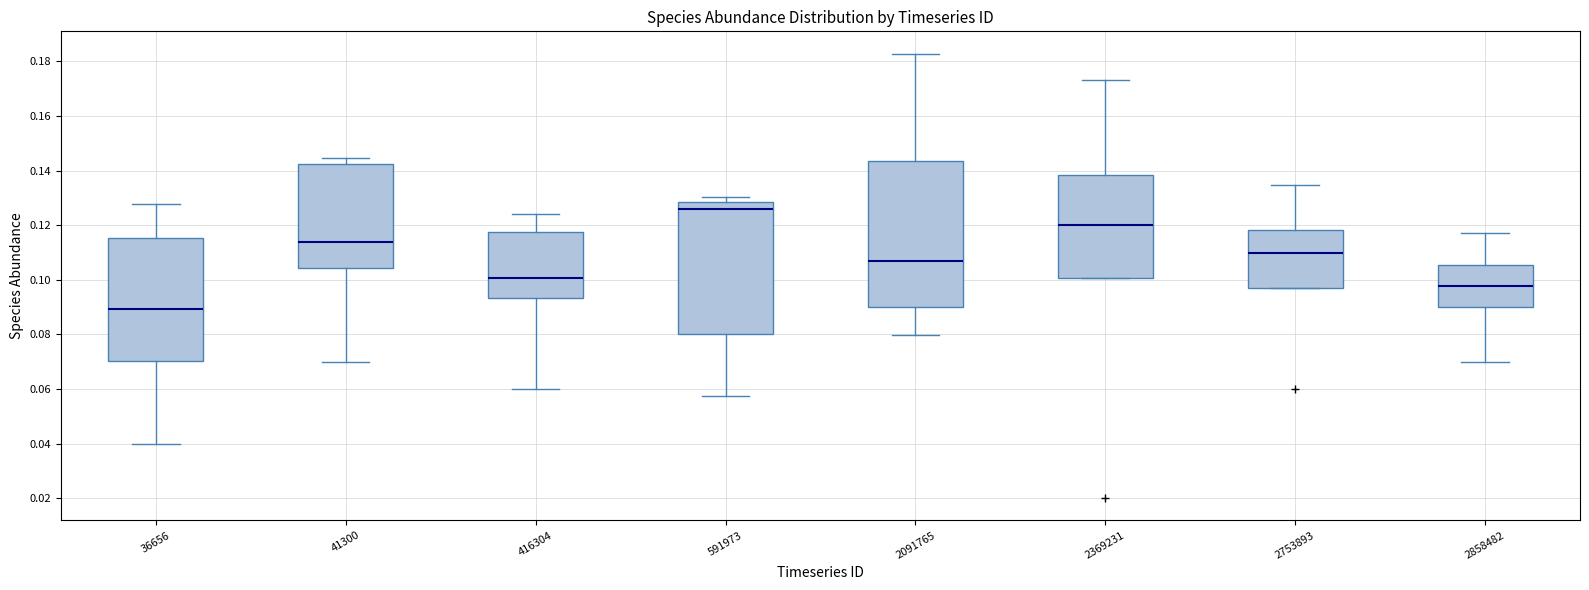

Reading left to right, transcribe this box plot: for each box, give where its median line is, the range the box spans, and where its two whiskers end, as read against the y-axis. The values are not printed on the chart, so give them approximately, as read against the axis.

36656: median 0.090, box 0.070 to 0.116, whiskers 0.040 to 0.128
41300: median 0.114, box 0.104 to 0.142, whiskers 0.070 to 0.144
416304: median 0.100, box 0.094 to 0.118, whiskers 0.060 to 0.124
591973: median 0.126, box 0.080 to 0.128, whiskers 0.058 to 0.130
2091765: median 0.106, box 0.090 to 0.144, whiskers 0.080 to 0.182
2369231: median 0.120, box 0.100 to 0.138, whiskers 0.100 to 0.174
2753893: median 0.110, box 0.098 to 0.118, whiskers 0.098 to 0.134
2858482: median 0.098, box 0.090 to 0.106, whiskers 0.070 to 0.118